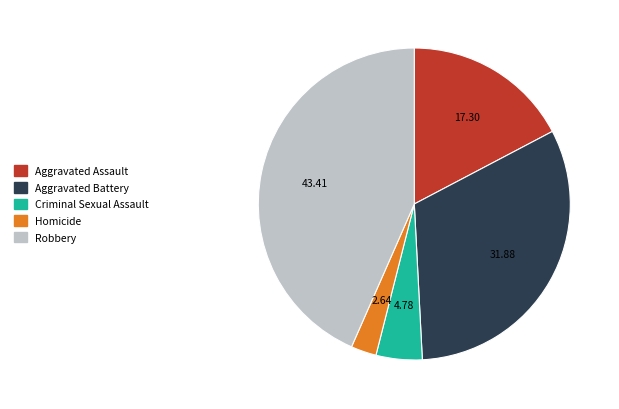

How many segments does this pie chart have?

5